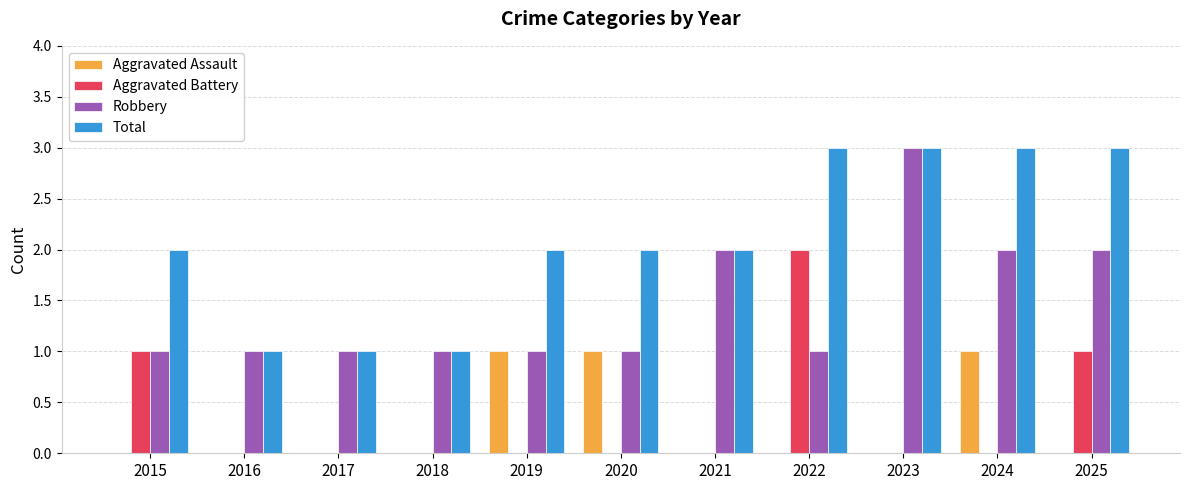

True or false: Total has a value of 3 at 2024.

True